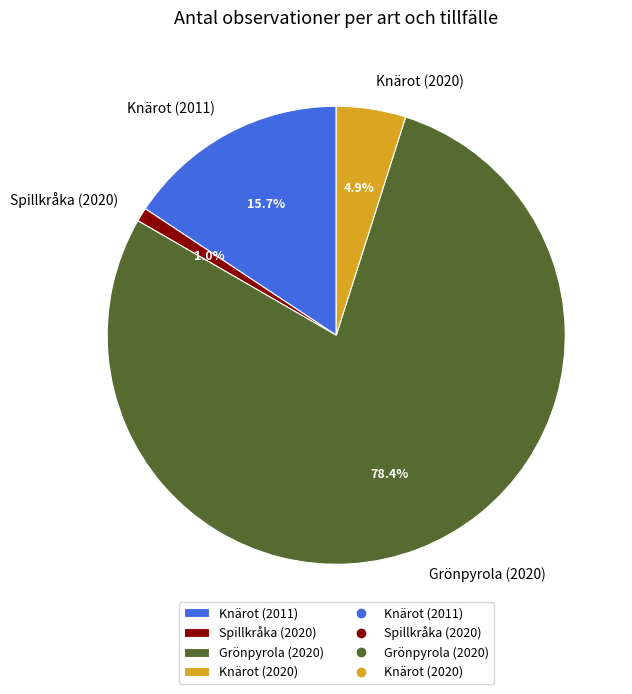

The Spillkråka (2020) slice represents 1% of the pie. True or false?

True